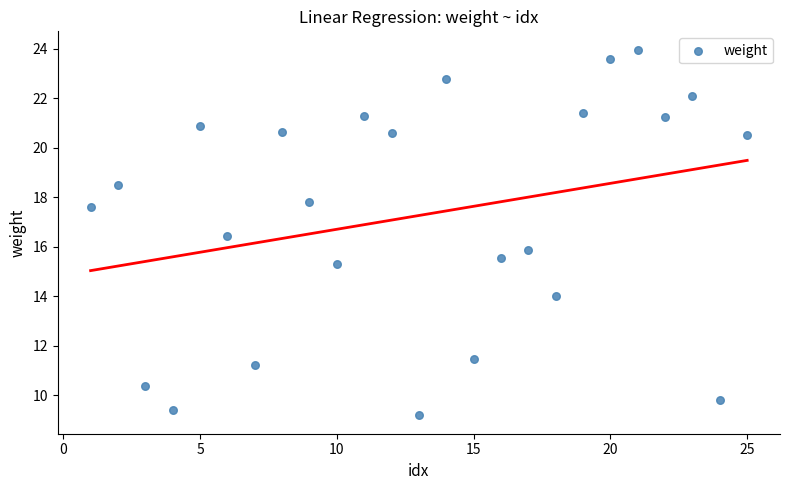

What is the range of X values (max minus min)?

24.0